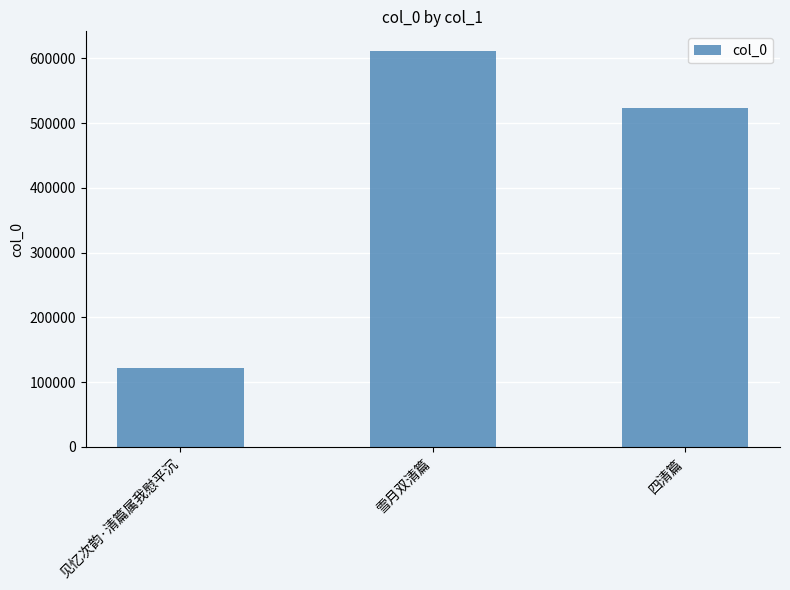

What is the difference between the values at 雪月双清篇 and 见忆次韵·清篇属我慰平沉?

489611